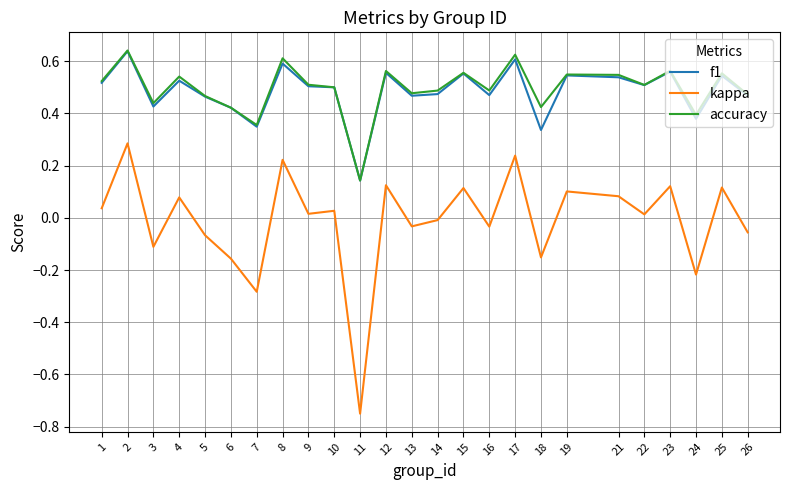

True or false: accuracy and kappa cross at least once.

False